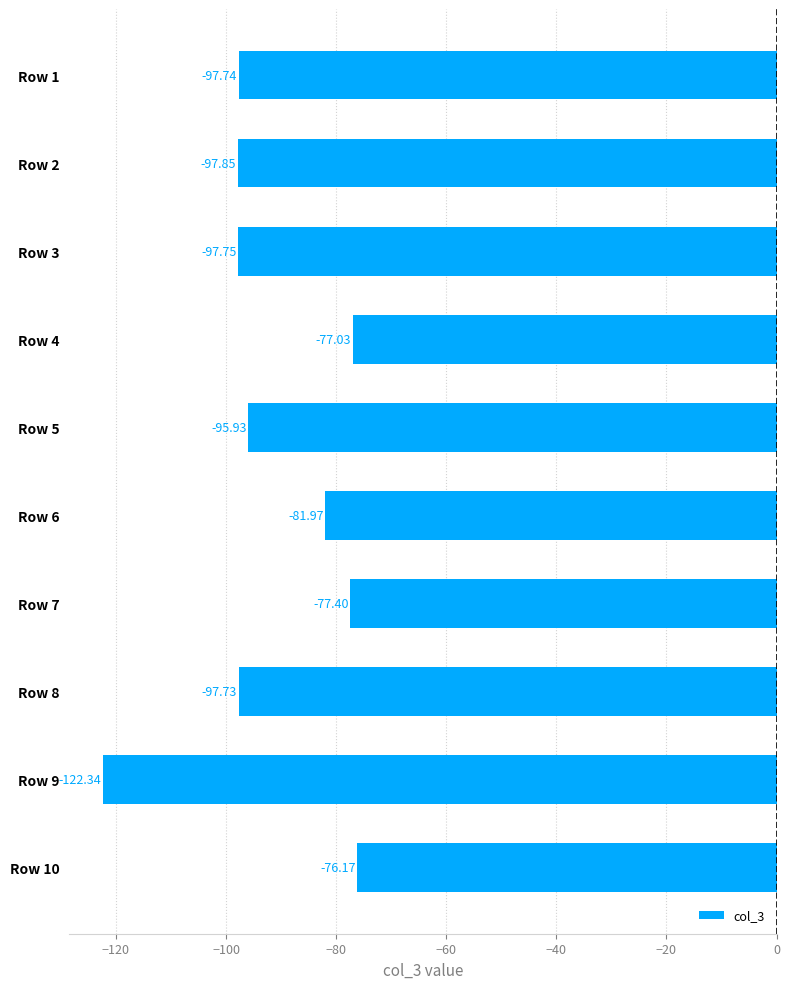

What is the change in value from Row 1 to Row 6?

+15.8